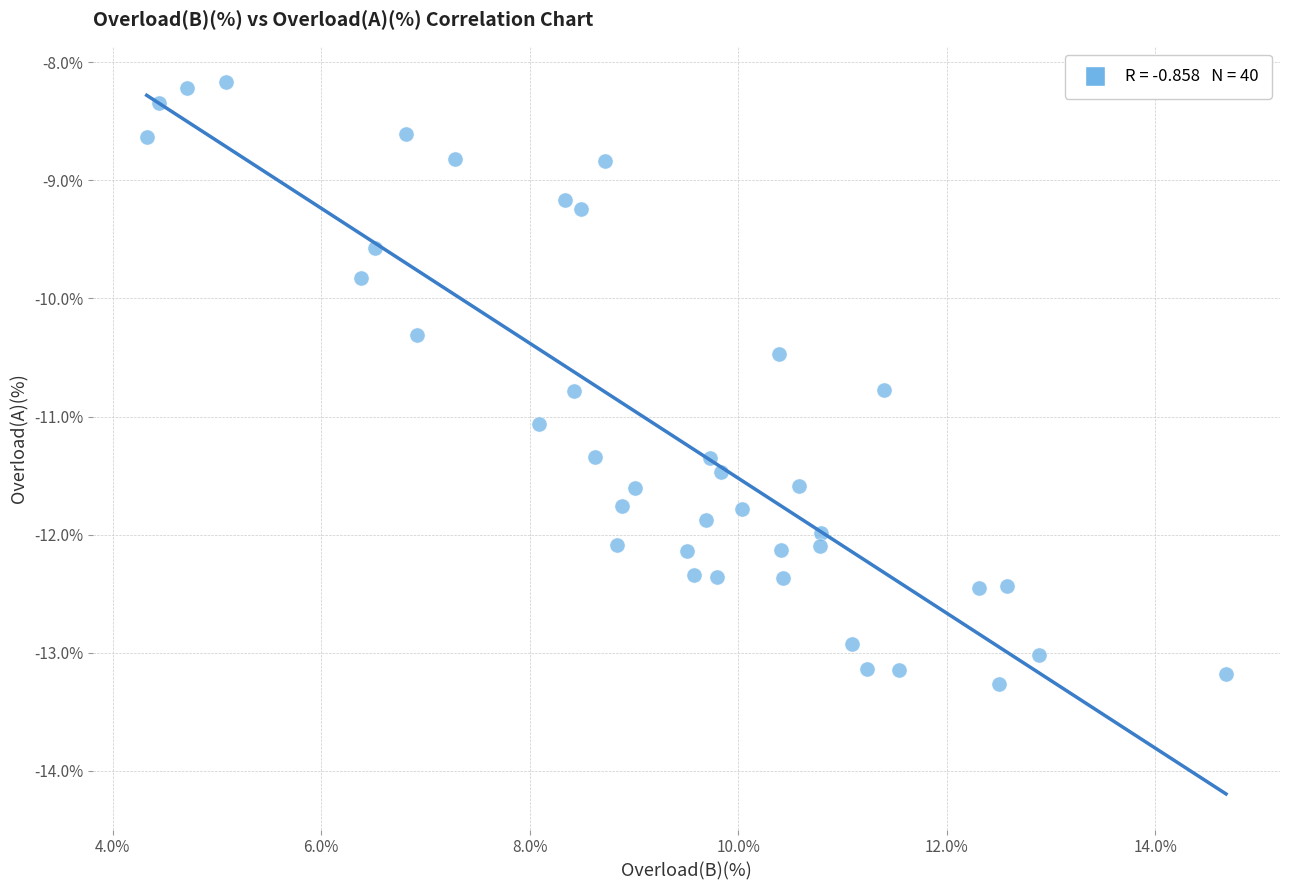

What Y value in the scatter plot is closest to -10?

-9.8